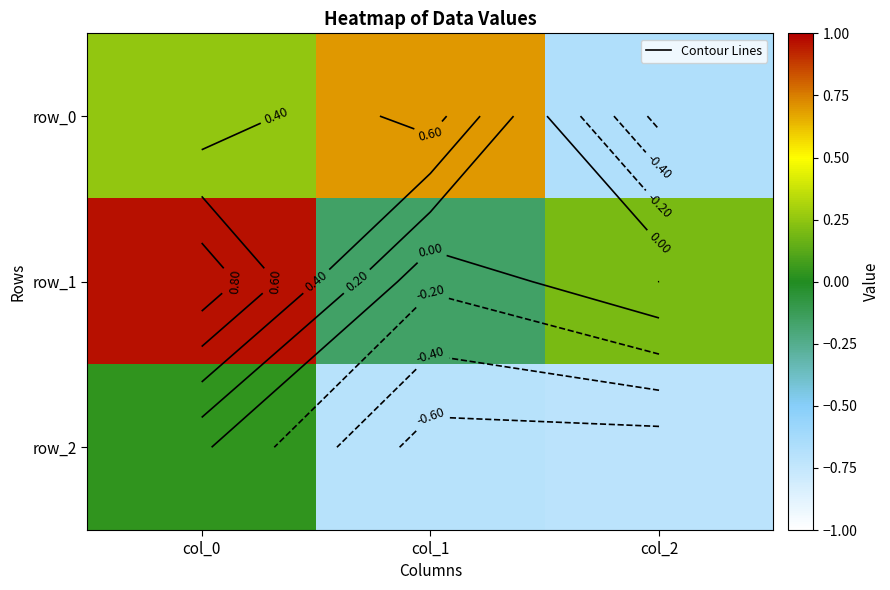

At which label does row_1 reach its peak?

col_0